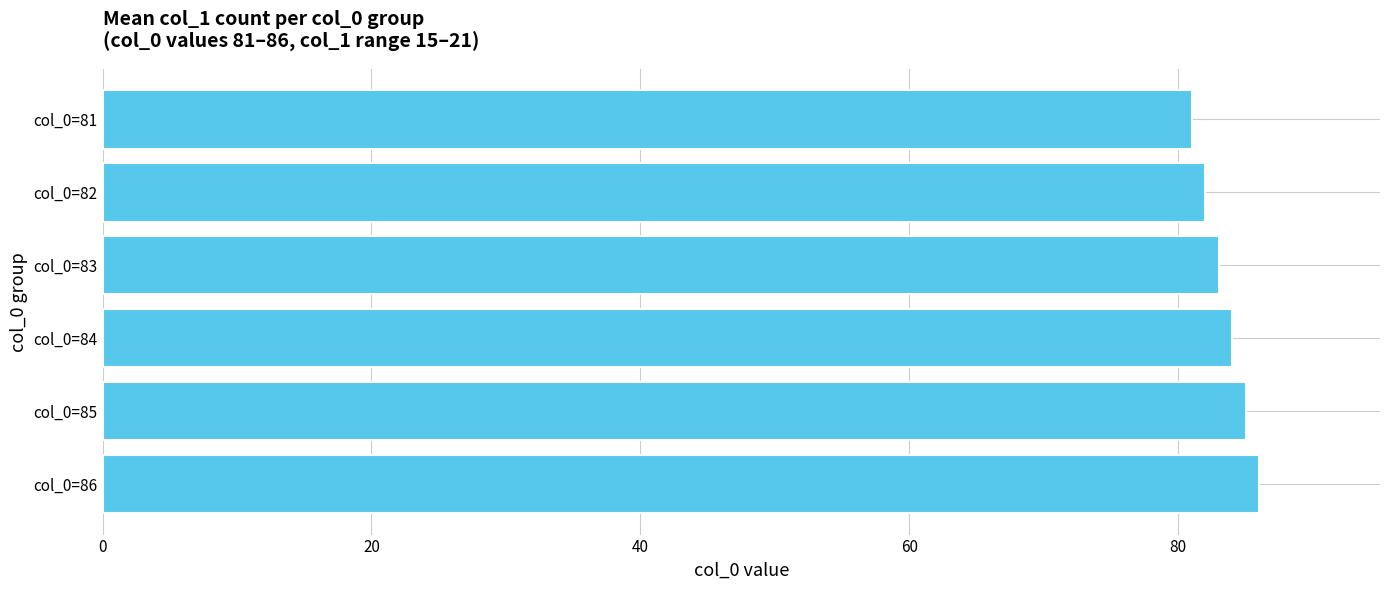

Count the values in the range 82 to 85.

4